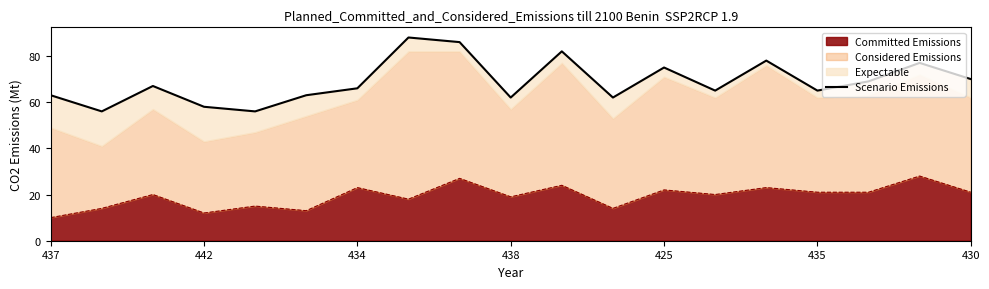

True or false: the data shows 77 at 17.

True